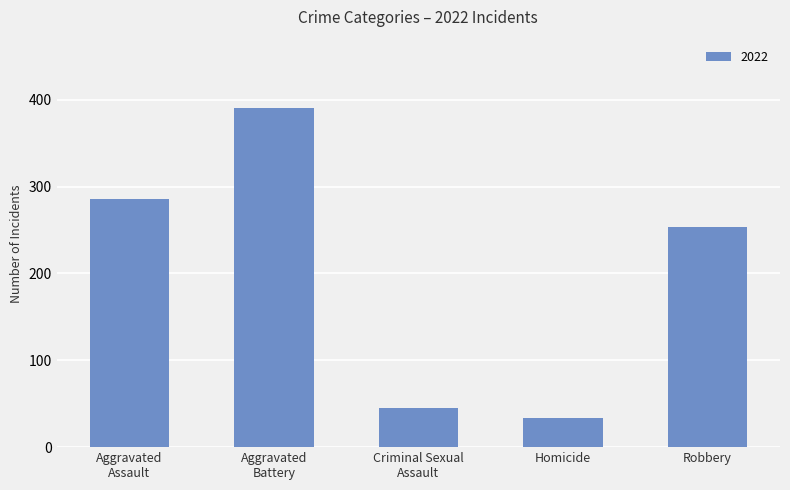

What is the minimum value shown in the chart?

33